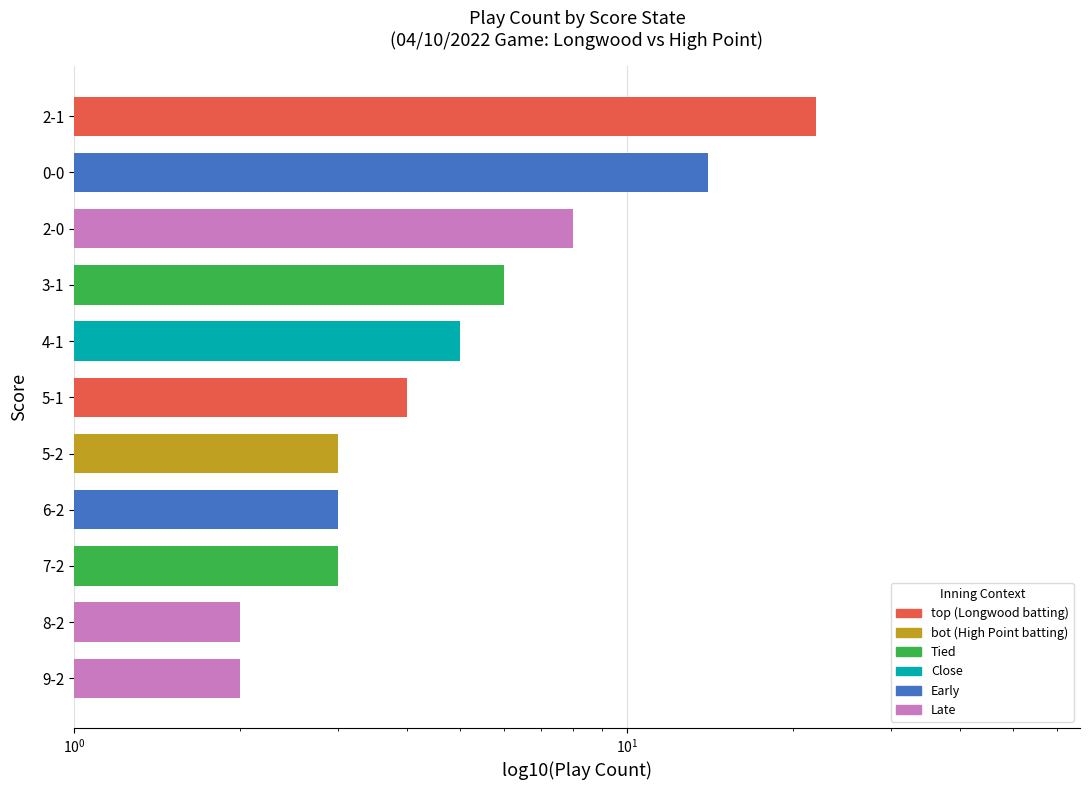

How many data points are less than 4?

5